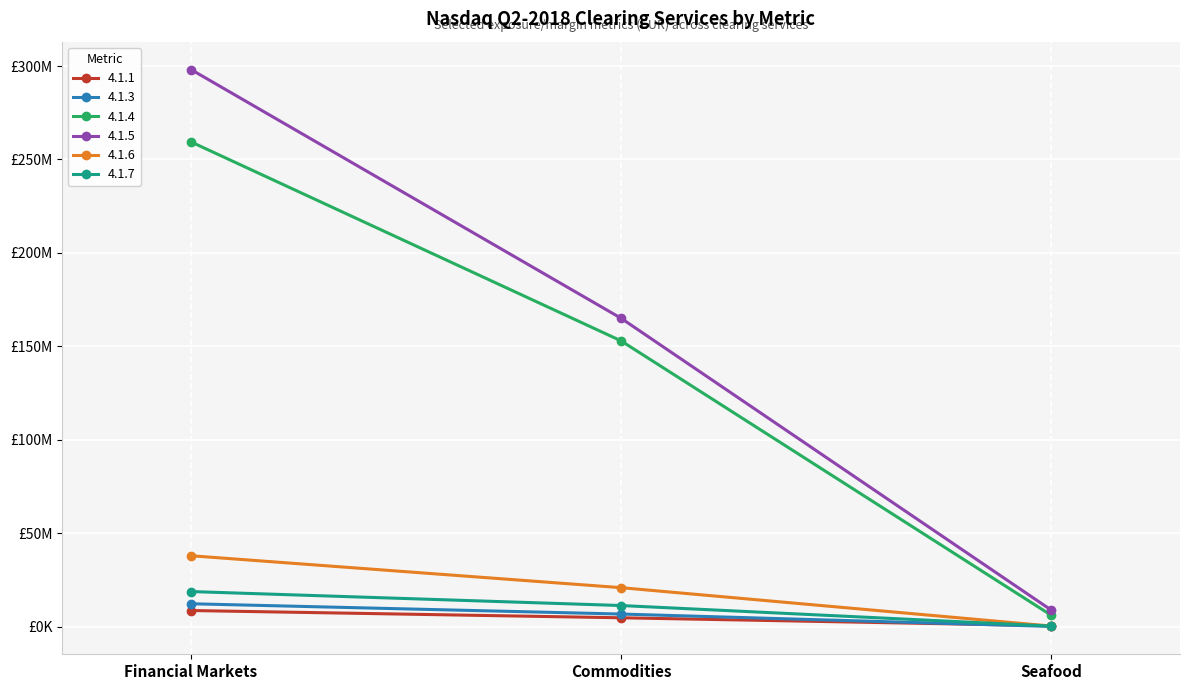

Does the chart have visible grid lines?

Yes